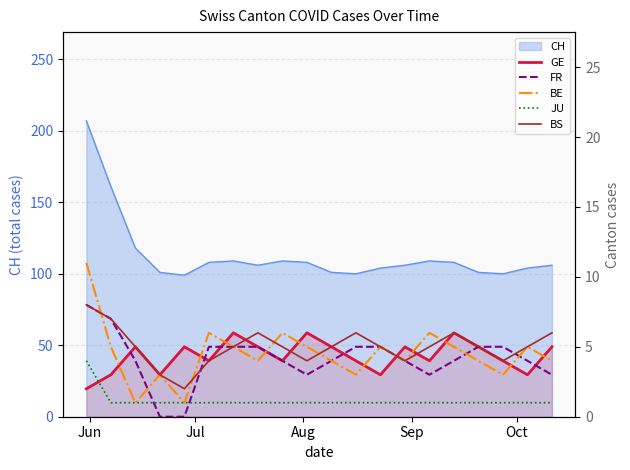

True or false: JU has a value of 0 at 17.

False